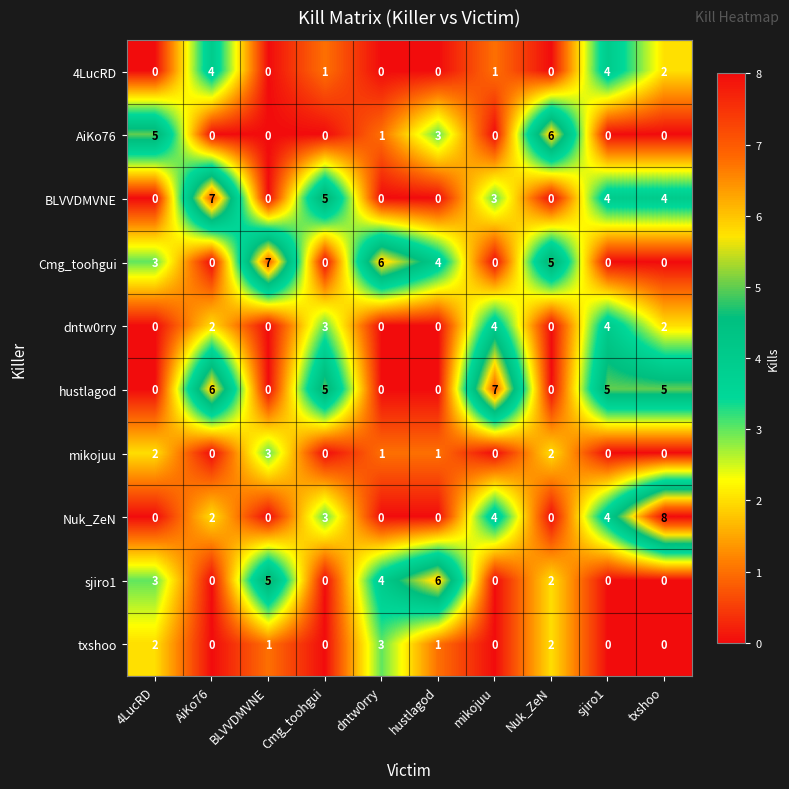

What is the total value across all series at txshoo?

21